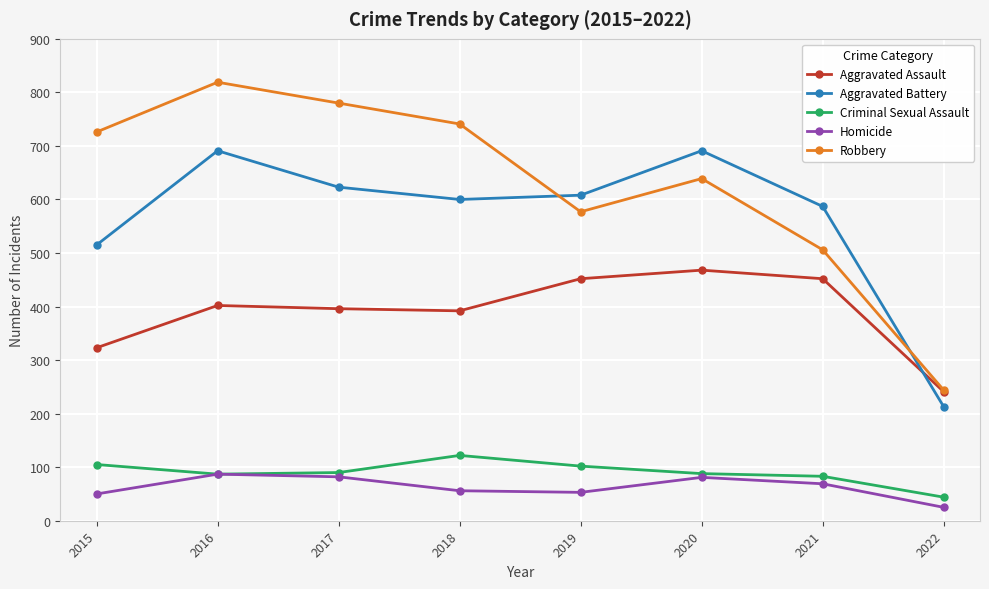

True or false: Robbery and Criminal Sexual Assault cross at least once.

False